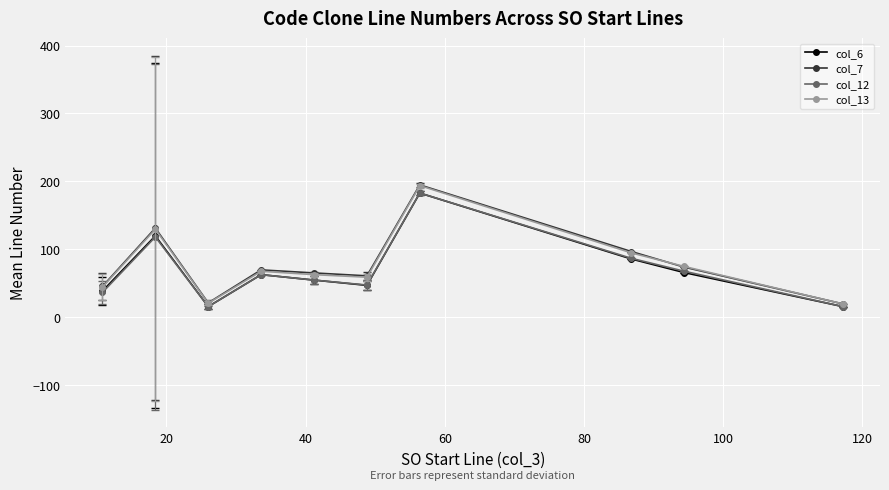

Which series has the widest spread of values?

col_7